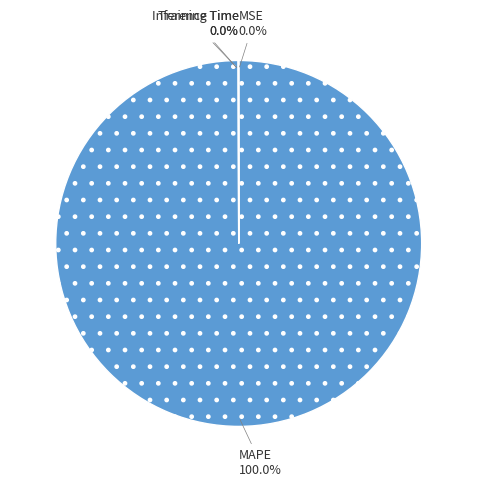

Is MAPE the majority of the pie?

Yes